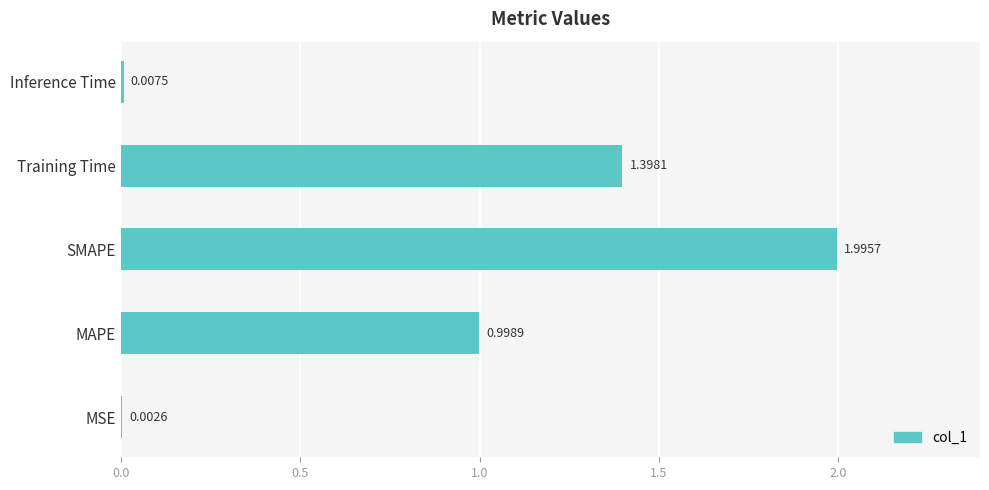

What is the sum of all values?

4.4